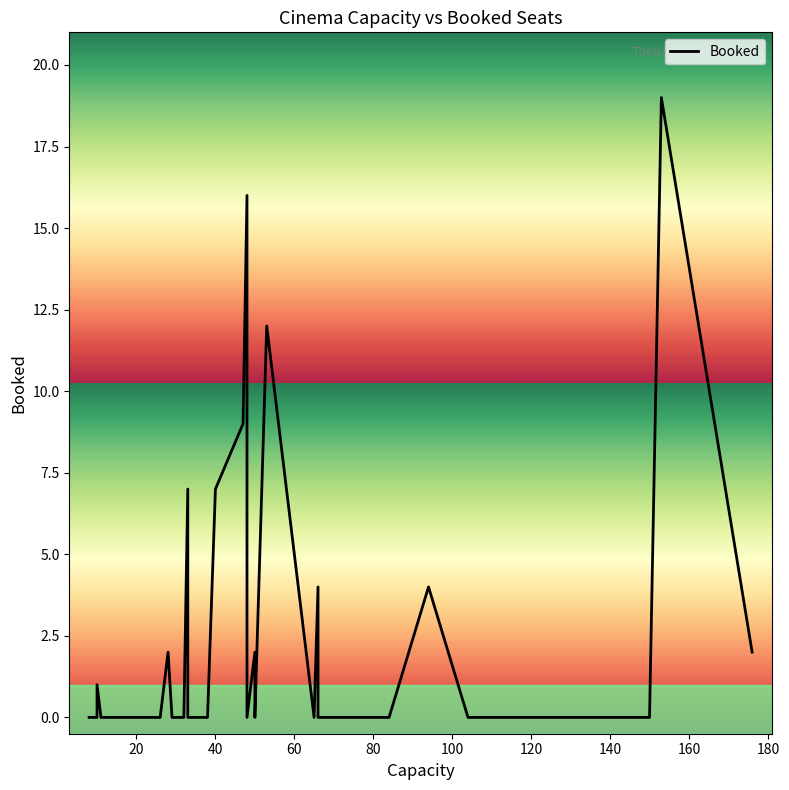

How many points are lower than both their immediate neighbors (excluding endpoints)?

3